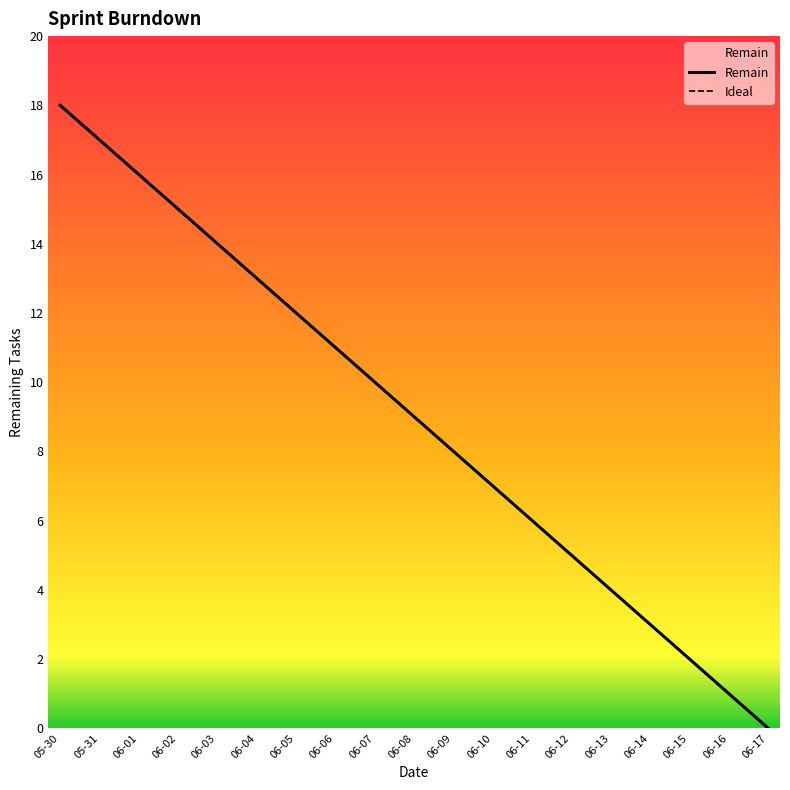

What is the value of the Ideal point at the 11th from the left?

8